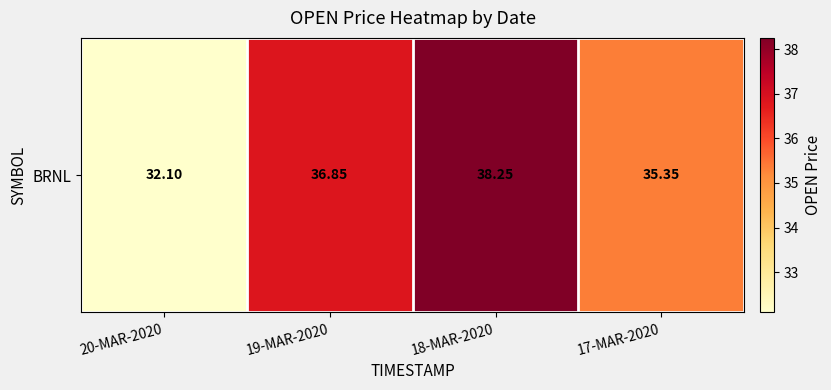

List the labels in order of value, smallest first.

20-MAR-2020, 17-MAR-2020, 19-MAR-2020, 18-MAR-2020